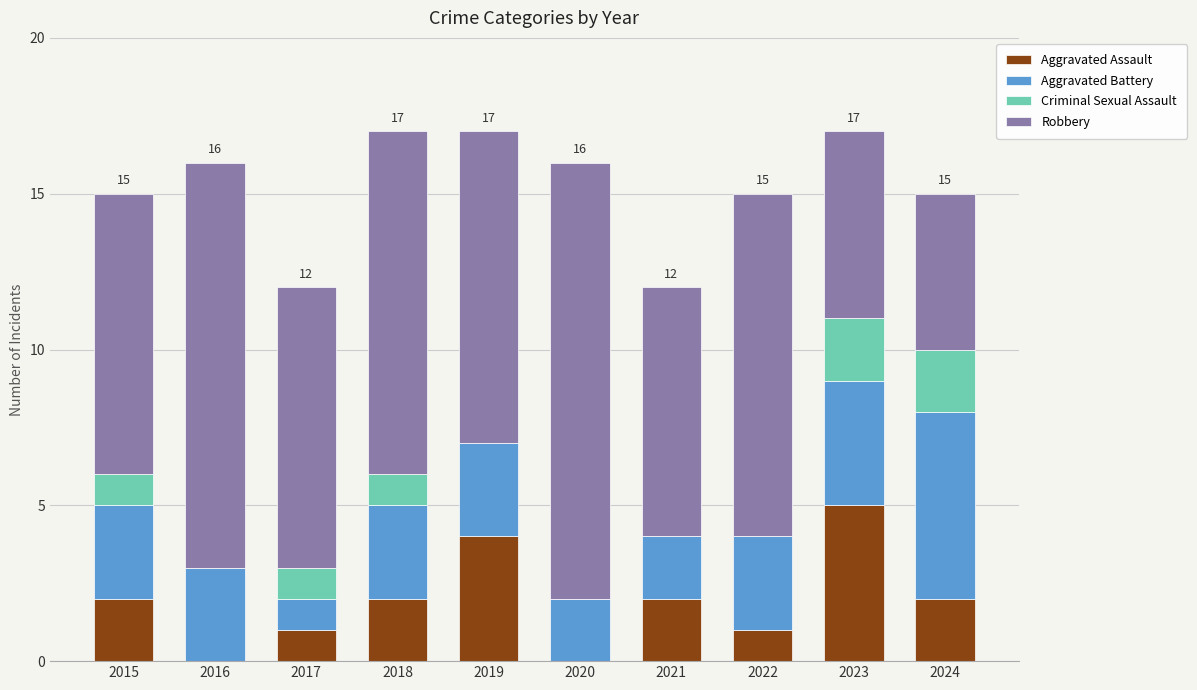

Does the chart contain stacked bars?

Yes